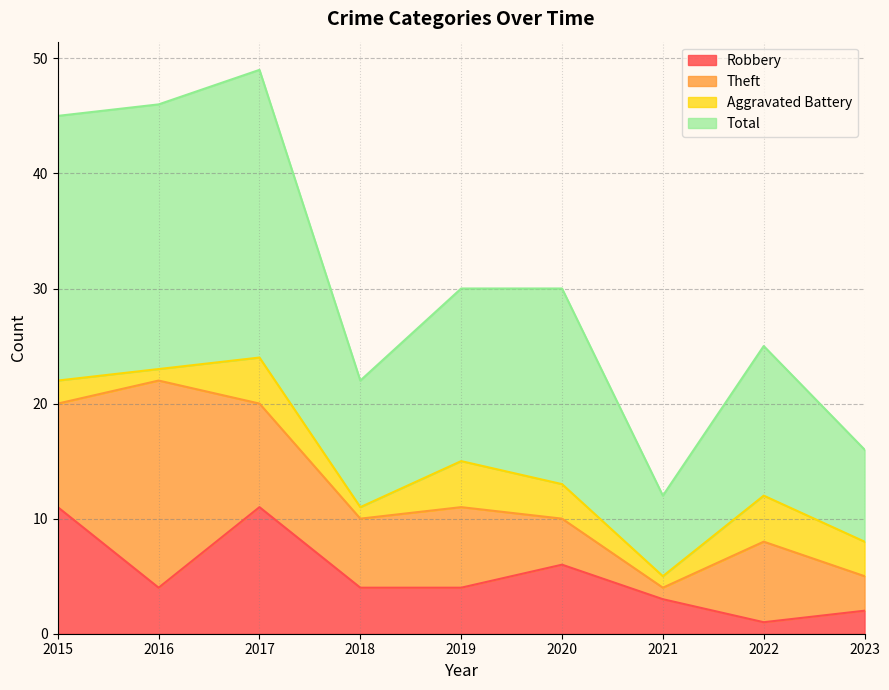

What is the value of the Total point at the 6th from the left?

30